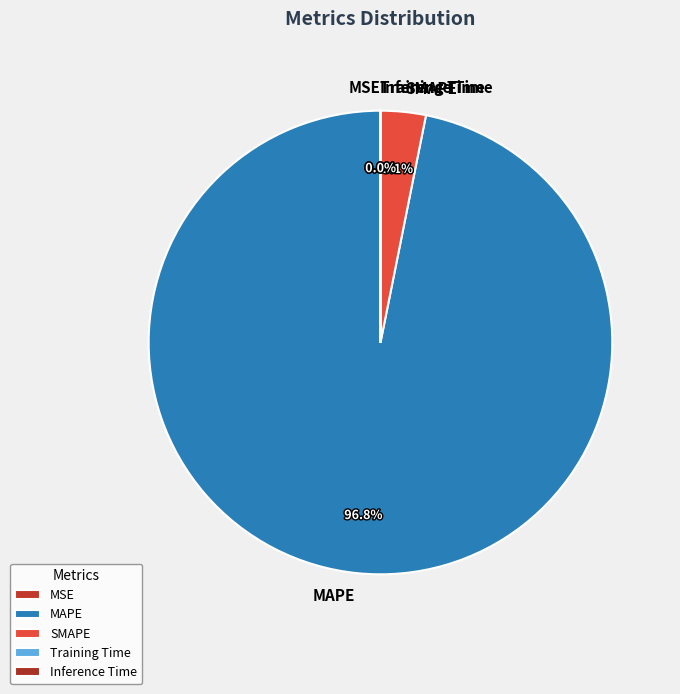

What is the largest slice in the pie chart?

MAPE